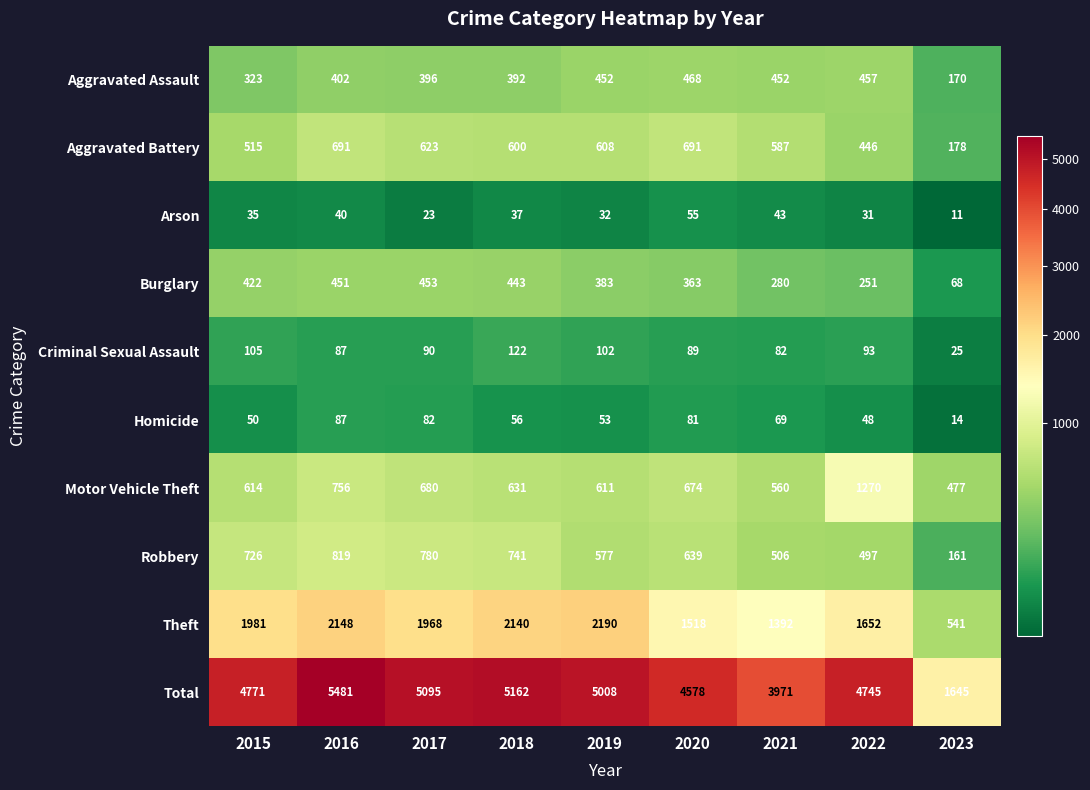

Which series has the widest spread of values?

Total